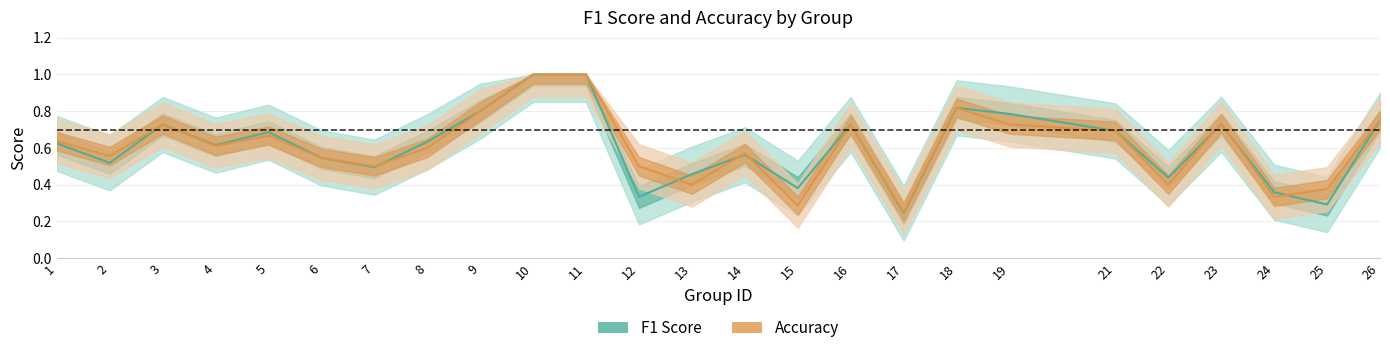

In accuracy, how many points are lower than both neighbors (excluding endpoints)?

8